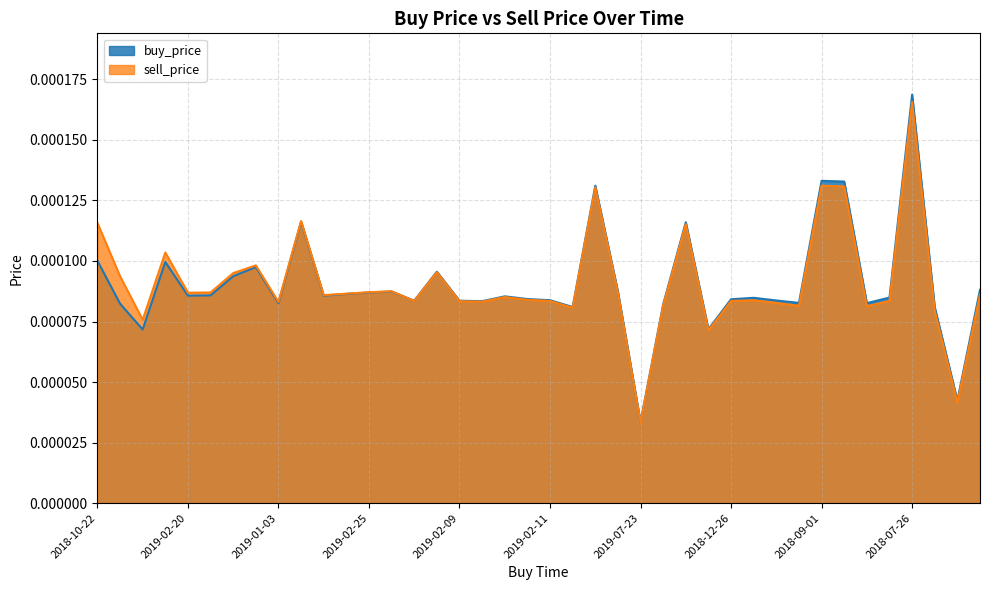

At how many categories does at least one series exceed 0?

40